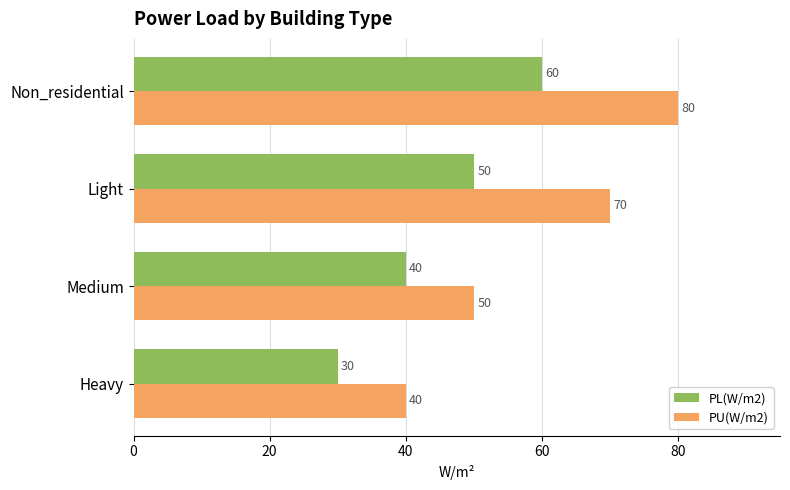

Where is PL(W/m2) nearest to the value 45?

Medium